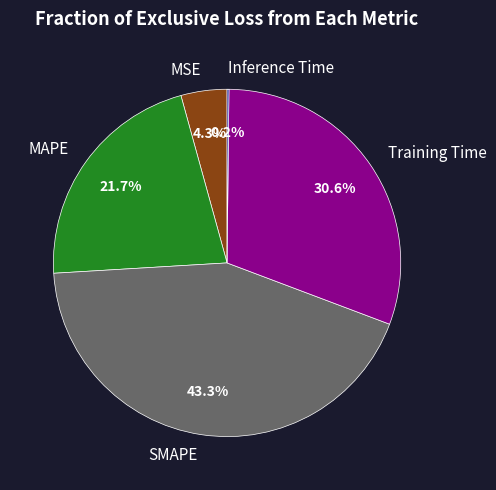

Which has a higher value, MAPE or Training Time?

Training Time